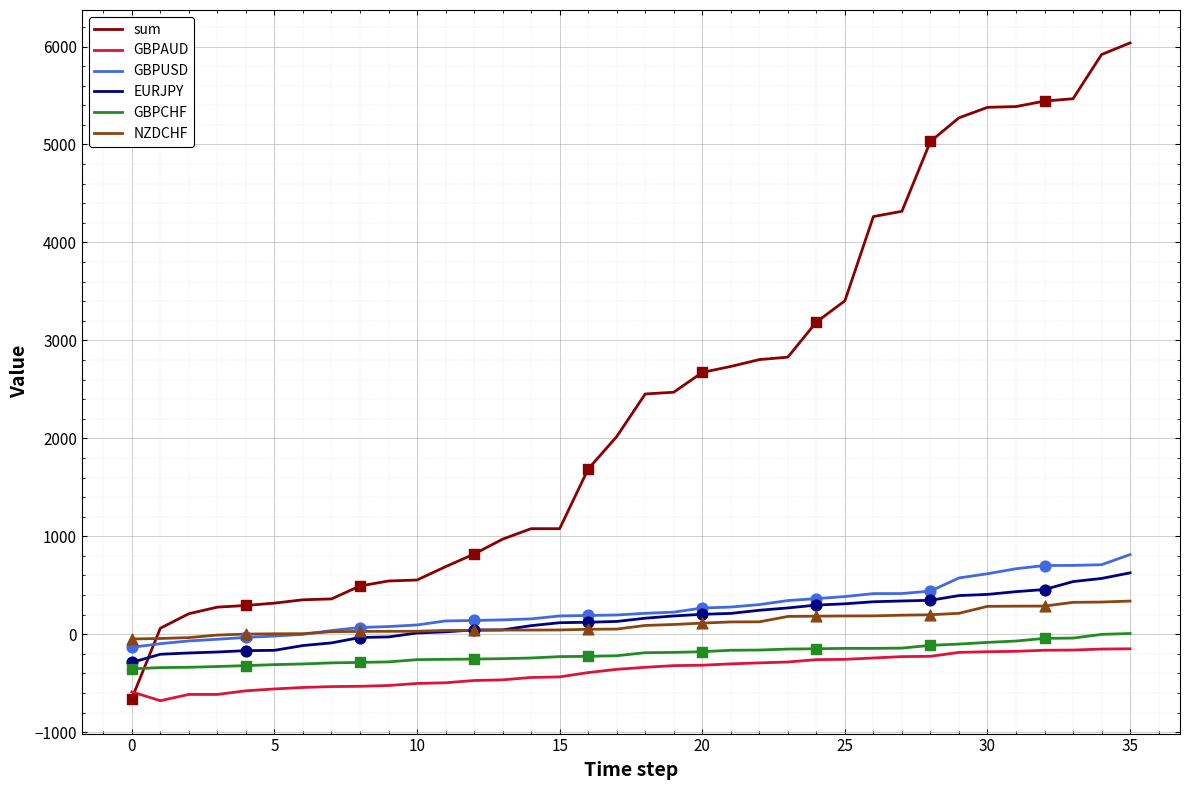

Which series has the widest spread of values?

sum